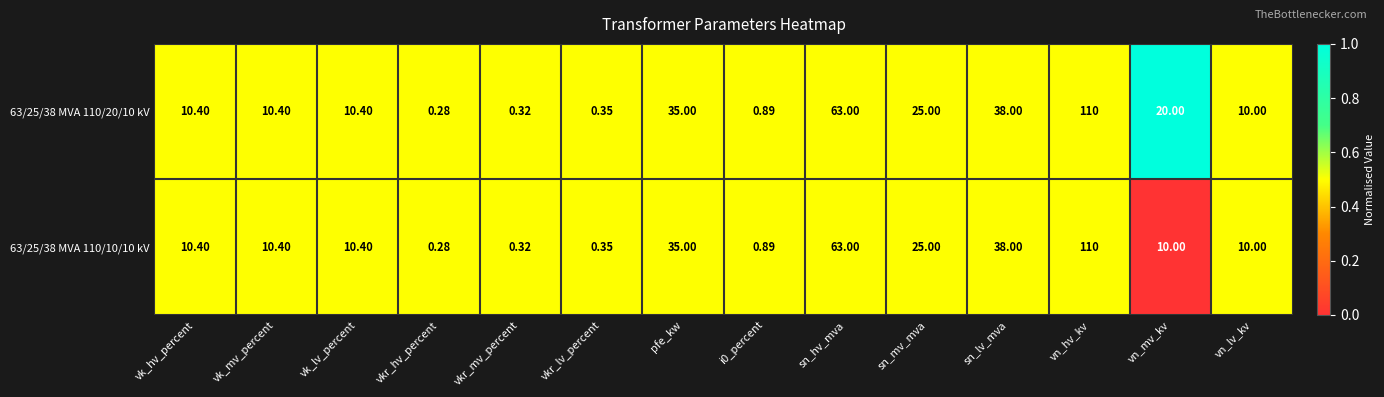

At which label does 63/25/38 MVA 110/10/10 kV first exceed 10?

vk_hv_percent